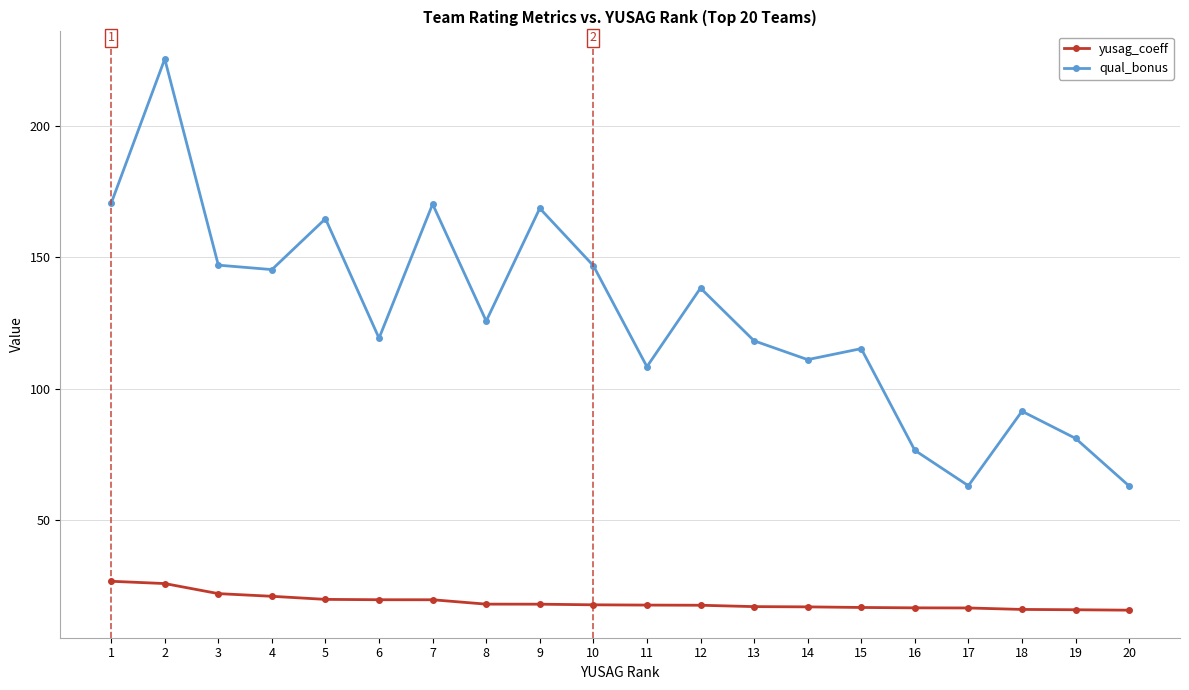

The value of qual_bonus at 7 is 239.3. True or false?

False